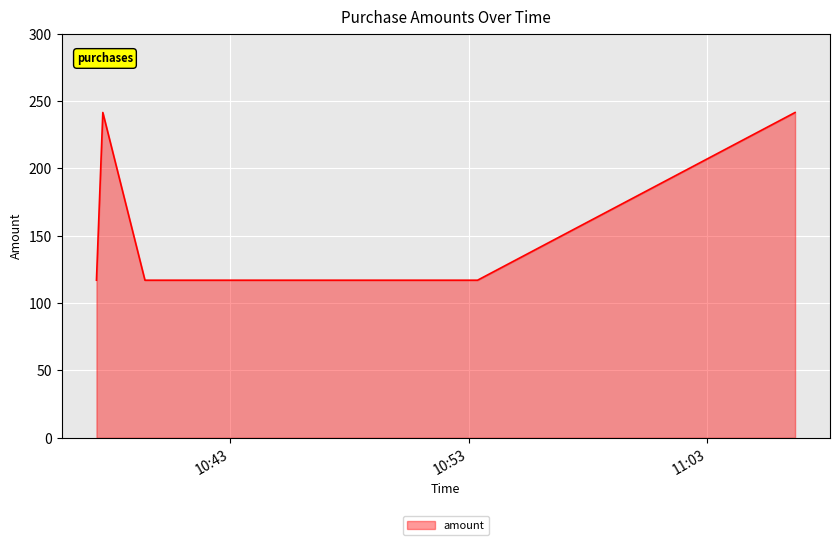

True or false: the data has more than 0 interior local peaks.

True